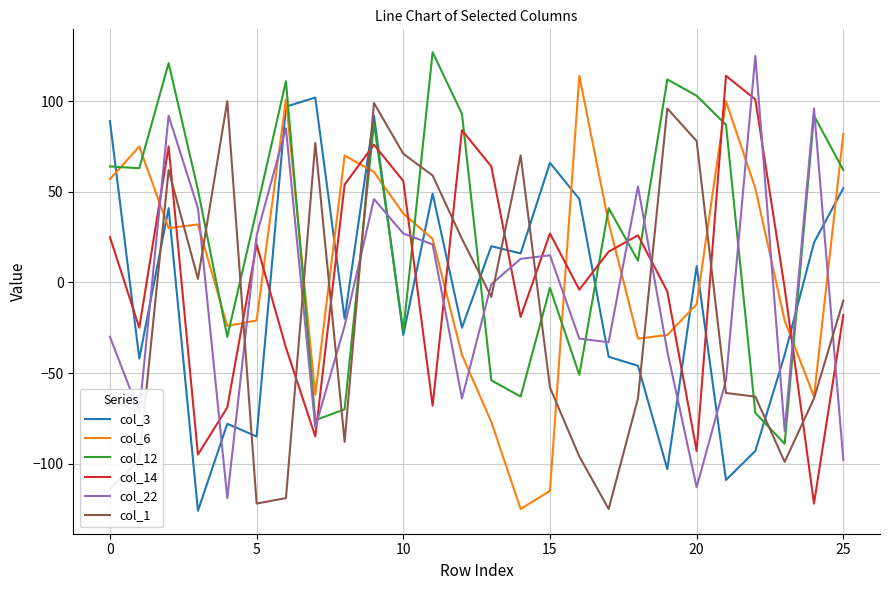

How many lines are shown in the chart?

6